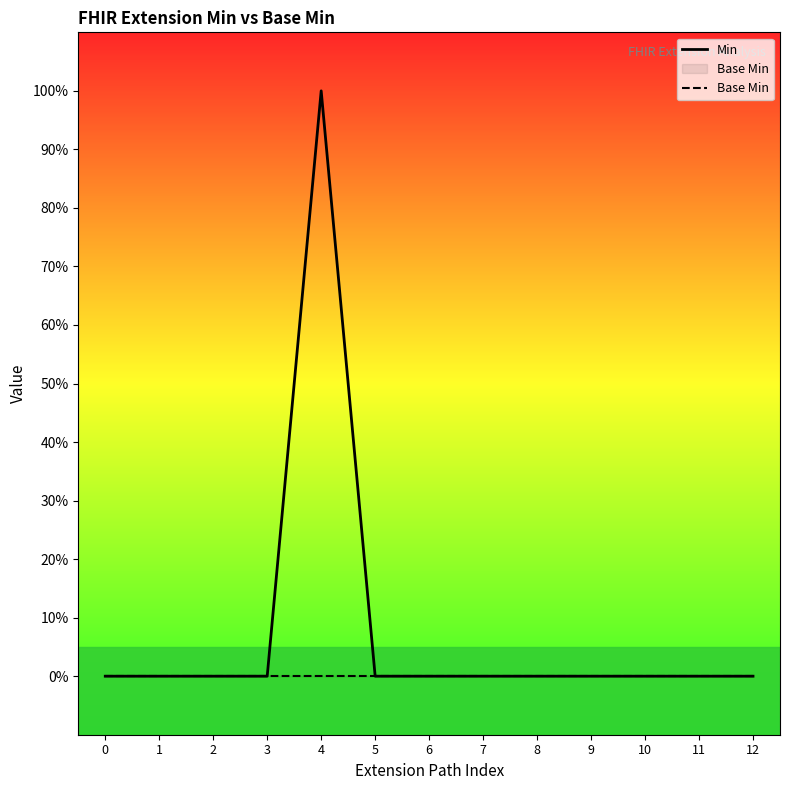

True or false: Min has a value of -1 at 8.

False